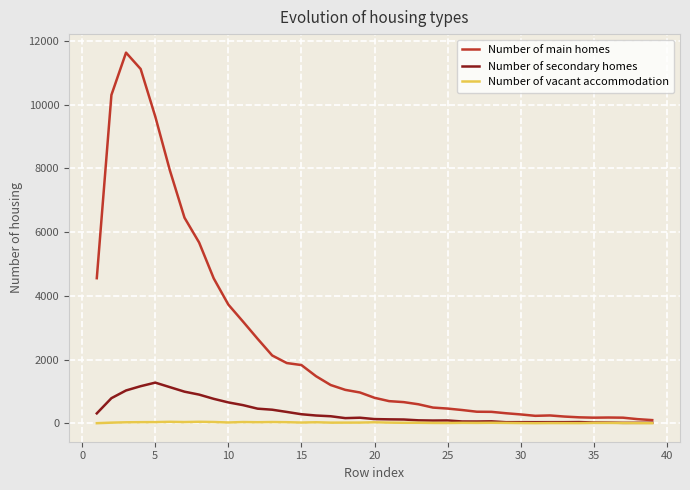

What is the sum of all Number of main homes values?

99063